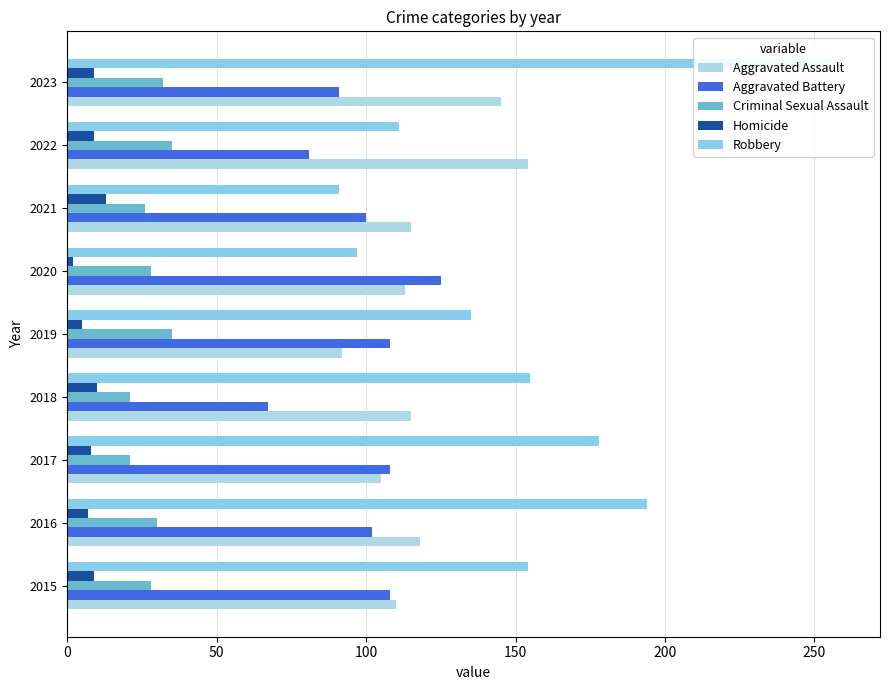

What is the label of the 2nd bar from the right?

7